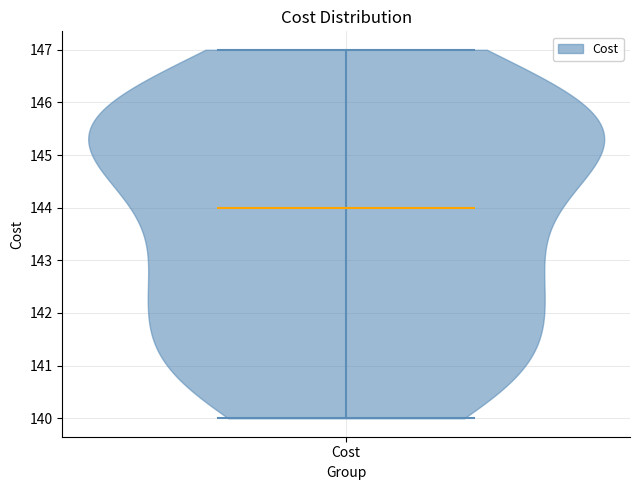

Read this violin plot against the y-axis: where its median line is, and the lowest and highest points the violin reaches. The values are not printed on the chart, so give them approximately, as read against the axis.

median line 144, lowest point 140, highest point 147